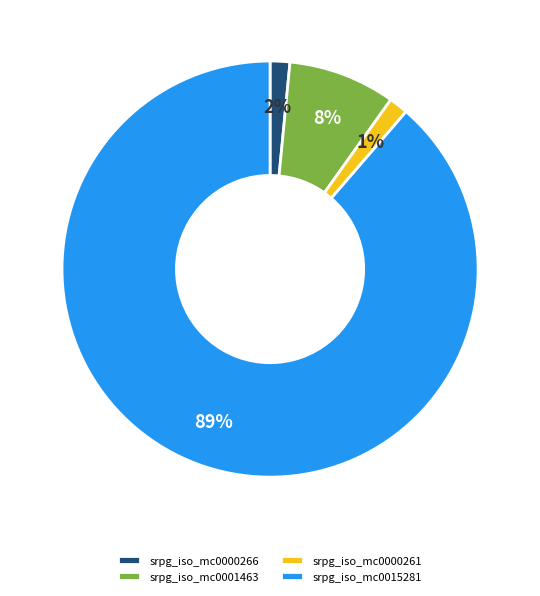

What percentage is the srpg_iso_mc0001463 slice, to the nearest percent?

8%